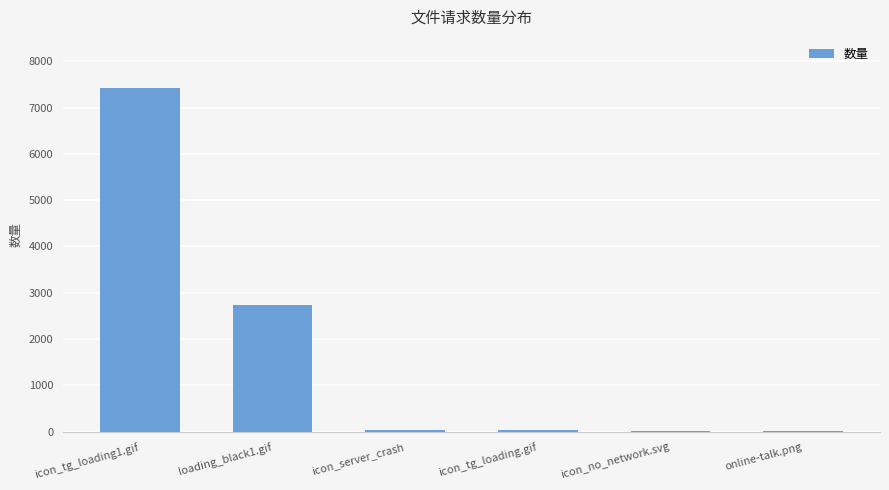

Are the bars horizontal?

No